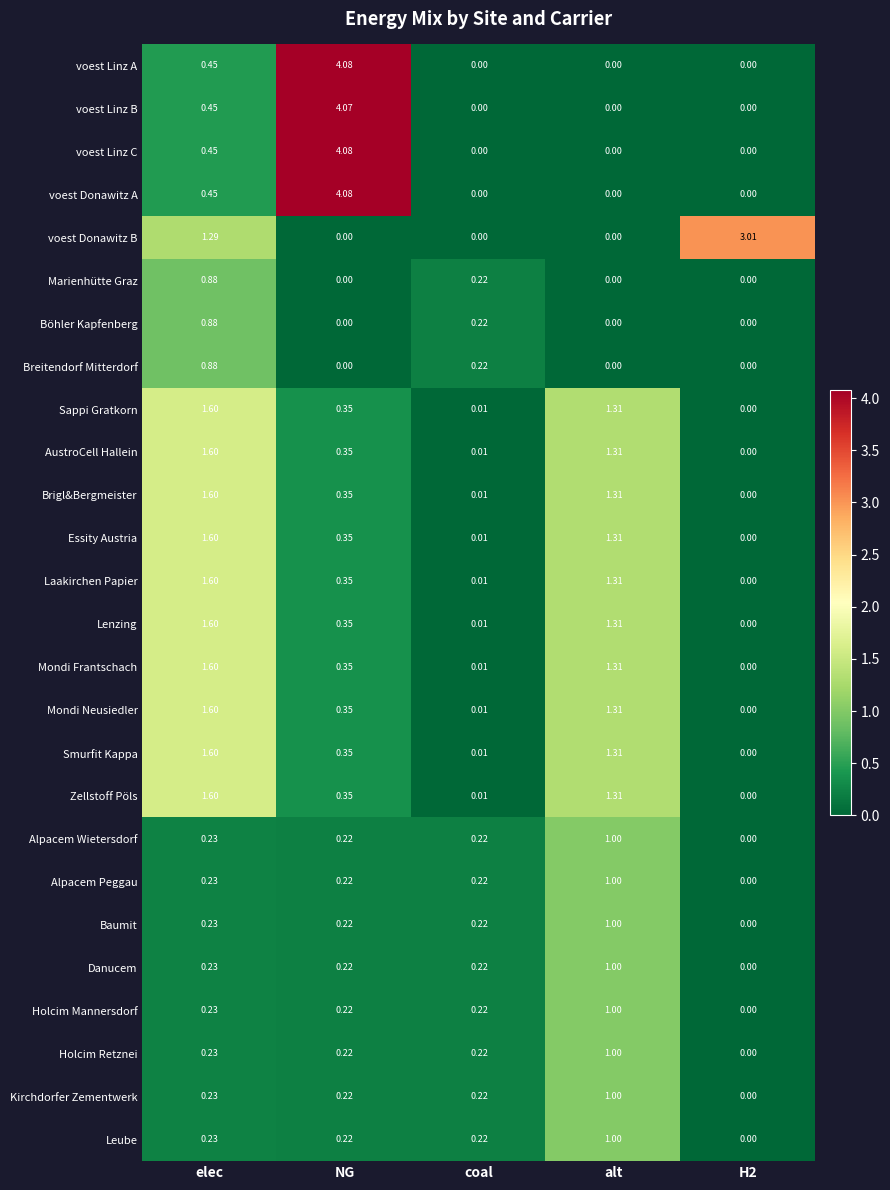

Which series changed the most between alt and H2?

voest Donawitz B